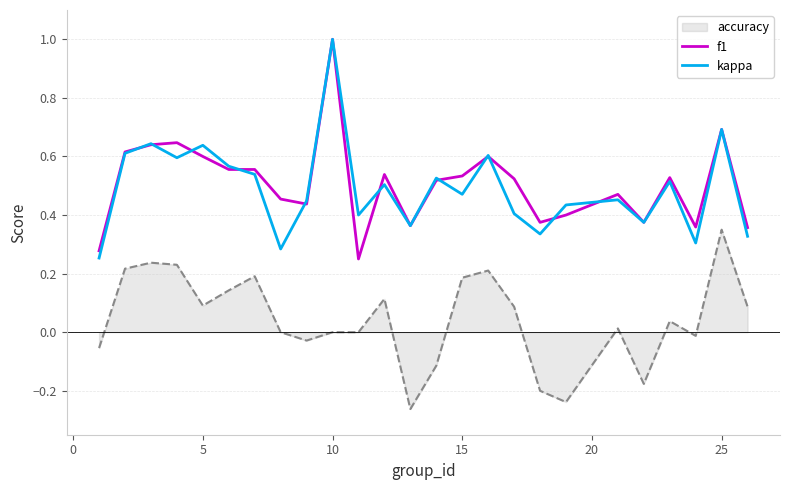

What is the maximum value shown in the chart?

1.0